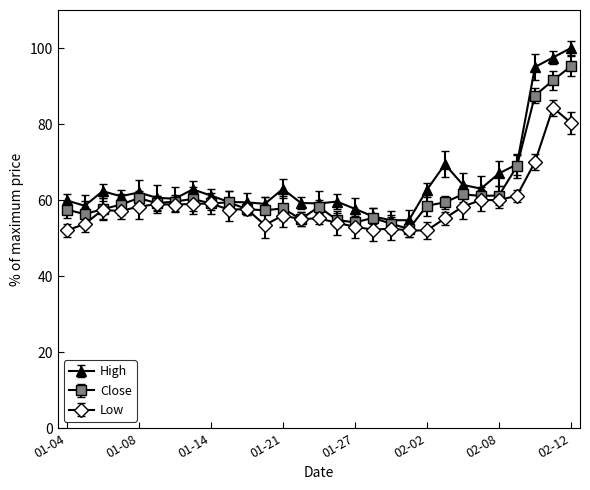

What is the highest value of the High series?

100.0